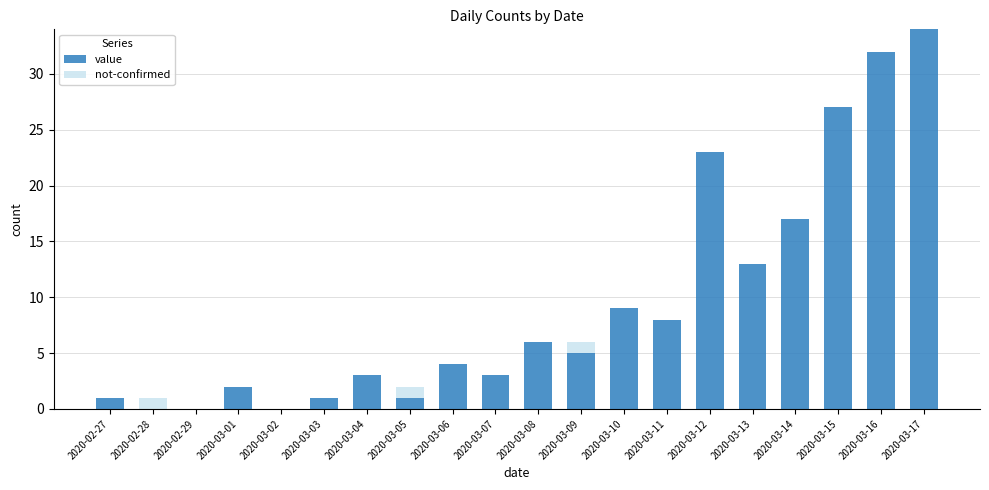

Which category has the highest value in the value series?

2020-03-17